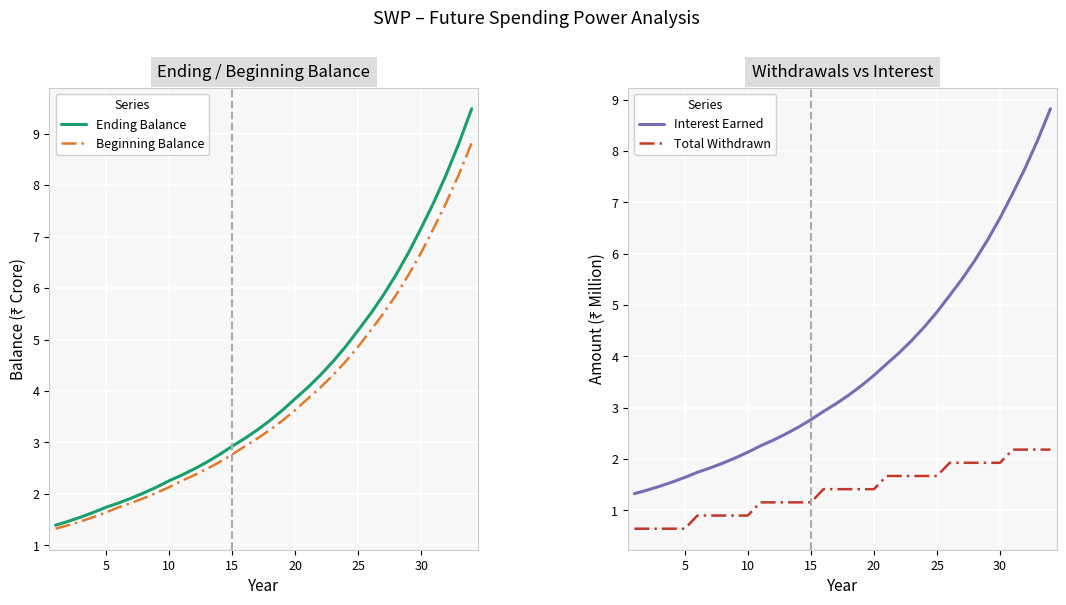

Rank the series by their maximum value, from highest to lowest.

Ending Balance, Beginning Balance, Interest Earned, Total Withdrawn